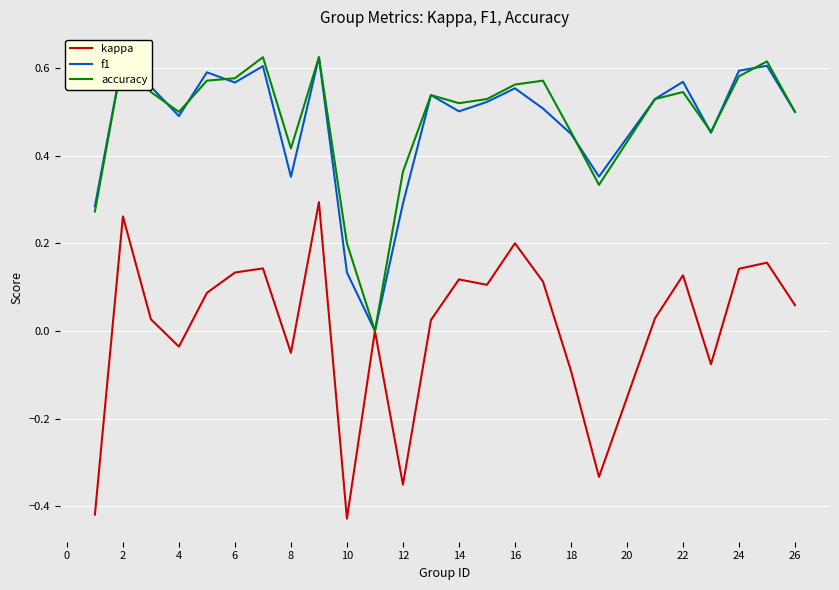

True or false: kappa has a value of -0.7 at 10.

False